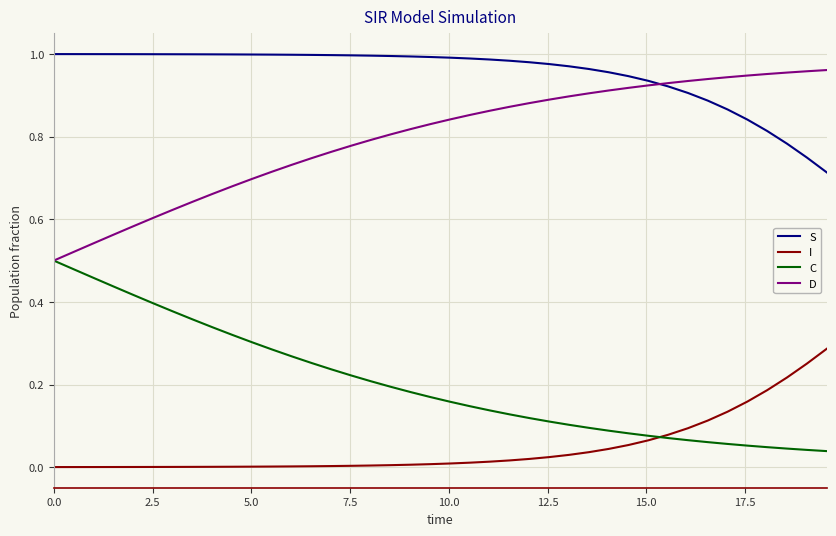

Rank the series by their average value, from highest to lowest.

S, D, C, I